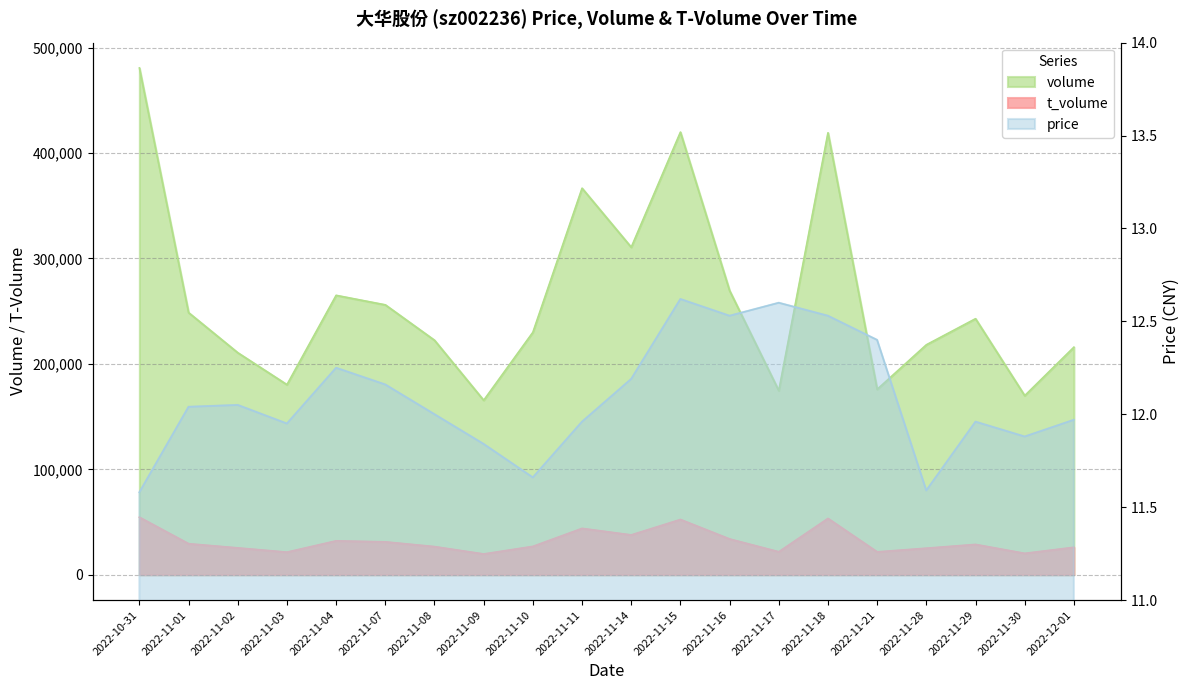

What is the difference between the t_volume values at 2022-11-11 and 2022-12-01?

17949.0